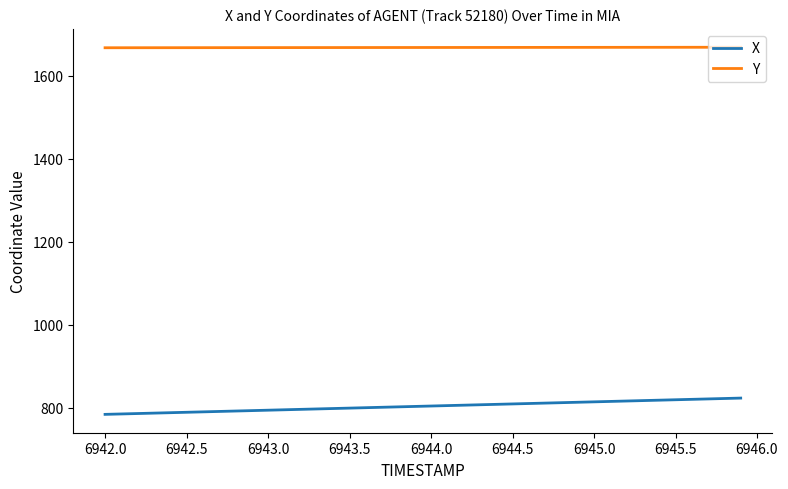

What is the highest value of the X series?

823.6